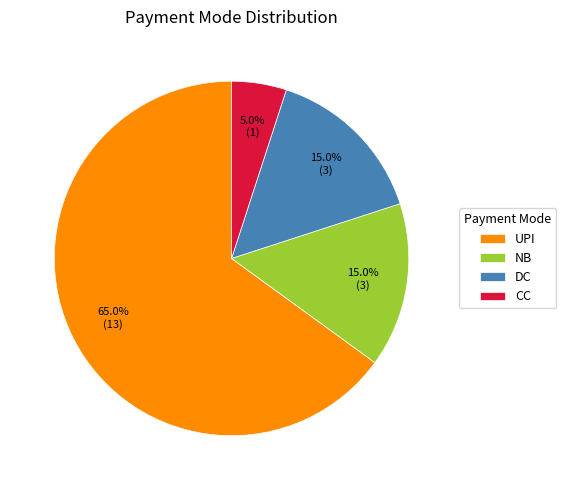

Approximately how many times larger is the value at NB compared to UPI?

0.2